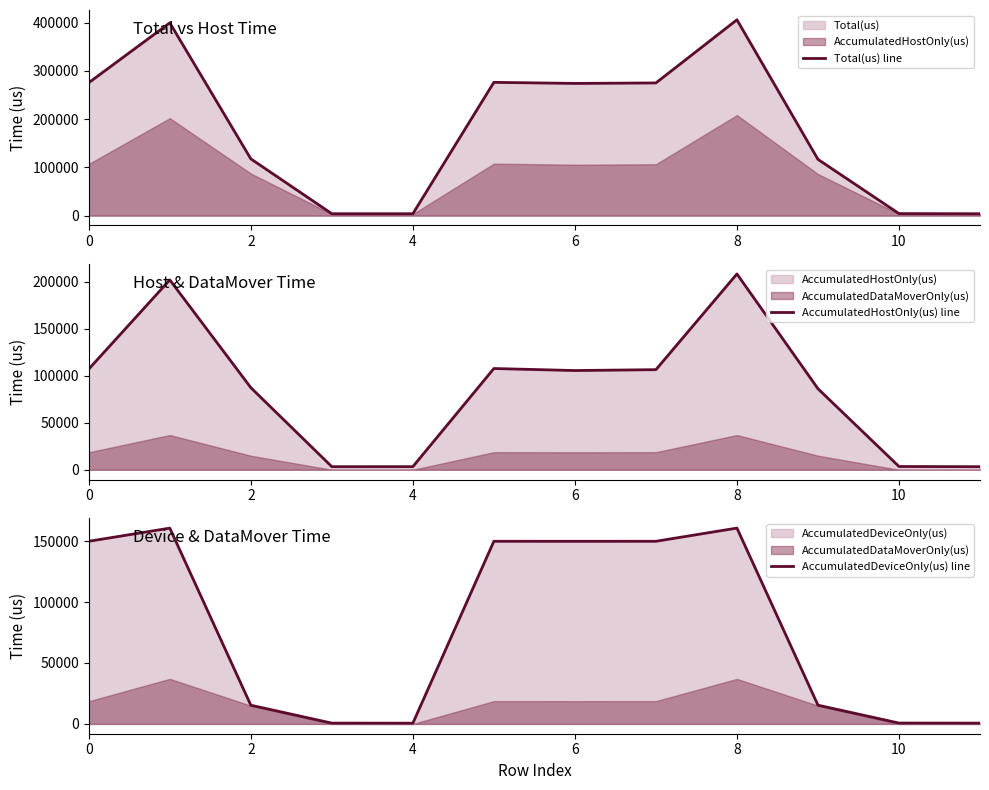

Count the number of data series in this chart.

3